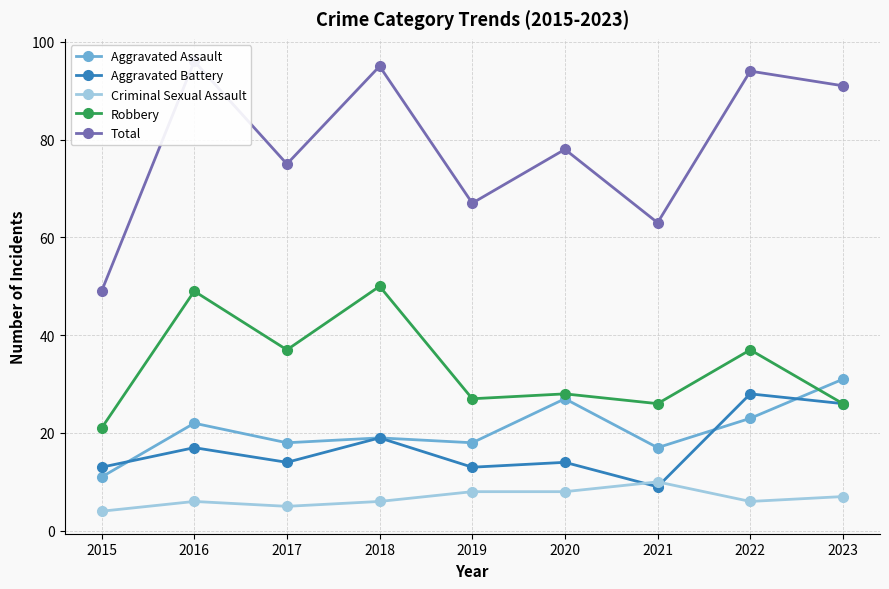

How many series are shown in this chart?

5